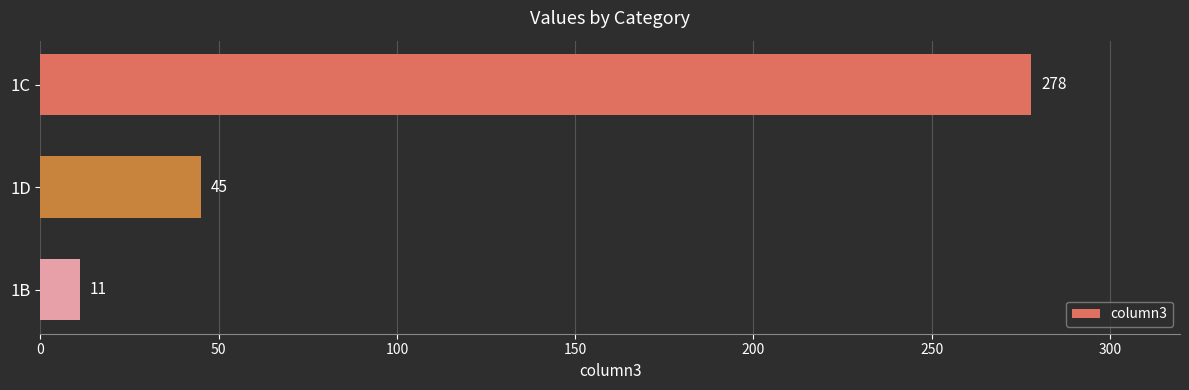

What is the ratio of the value at 1C to the value at 1D?

6.2